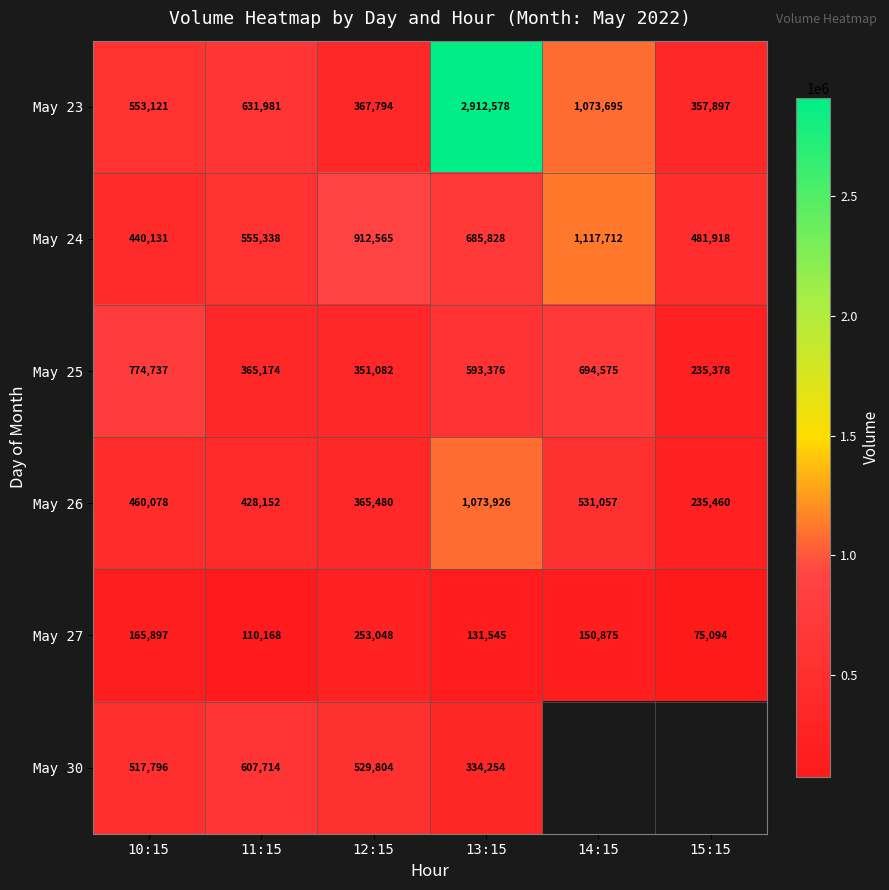

What is the average value of the May 27 series?

147771